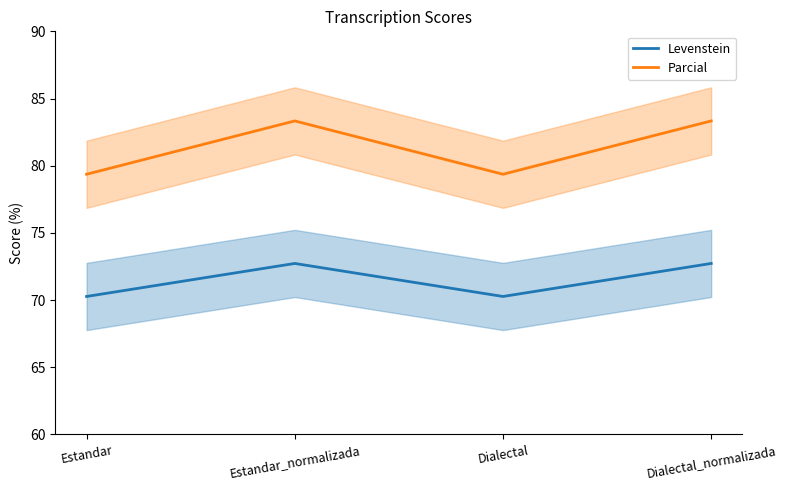

Which series has the largest range (max minus min)?

Parcial